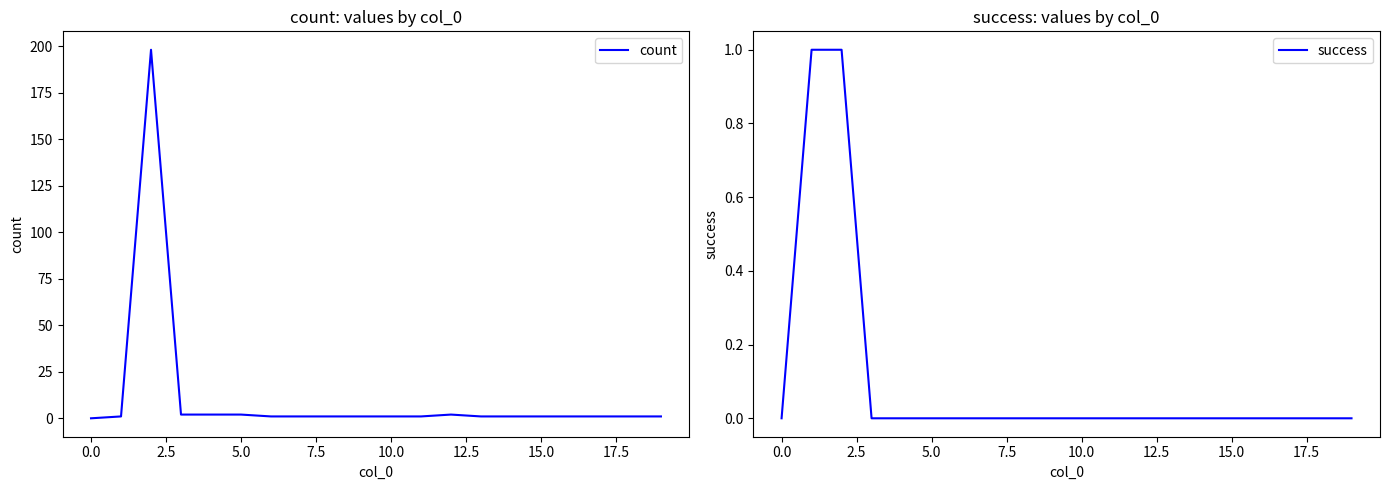

Is this an area chart (filled region under the line)?

No